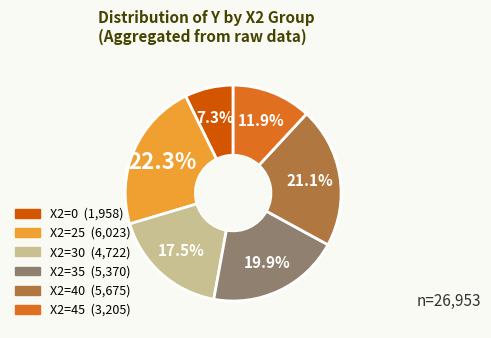

Is X2=35 the majority of the pie?

No